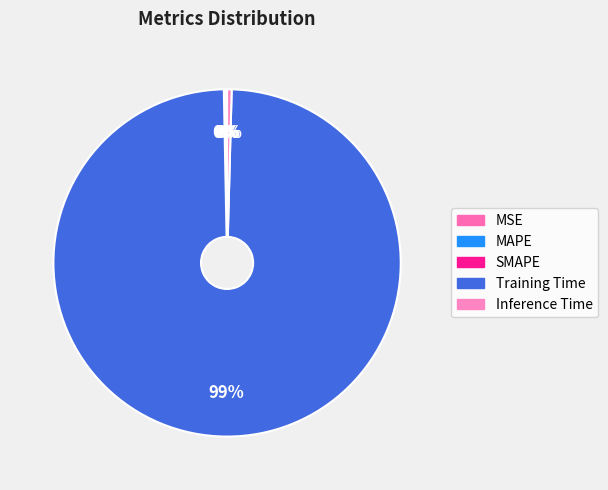

What percentage is the Training Time slice, to the nearest percent?

99%